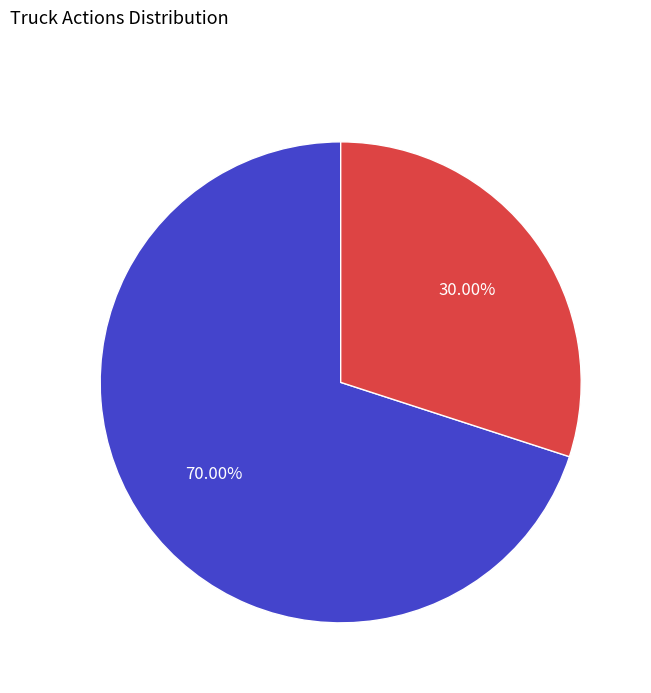

Is there any slice that represents more than half of the pie?

Yes